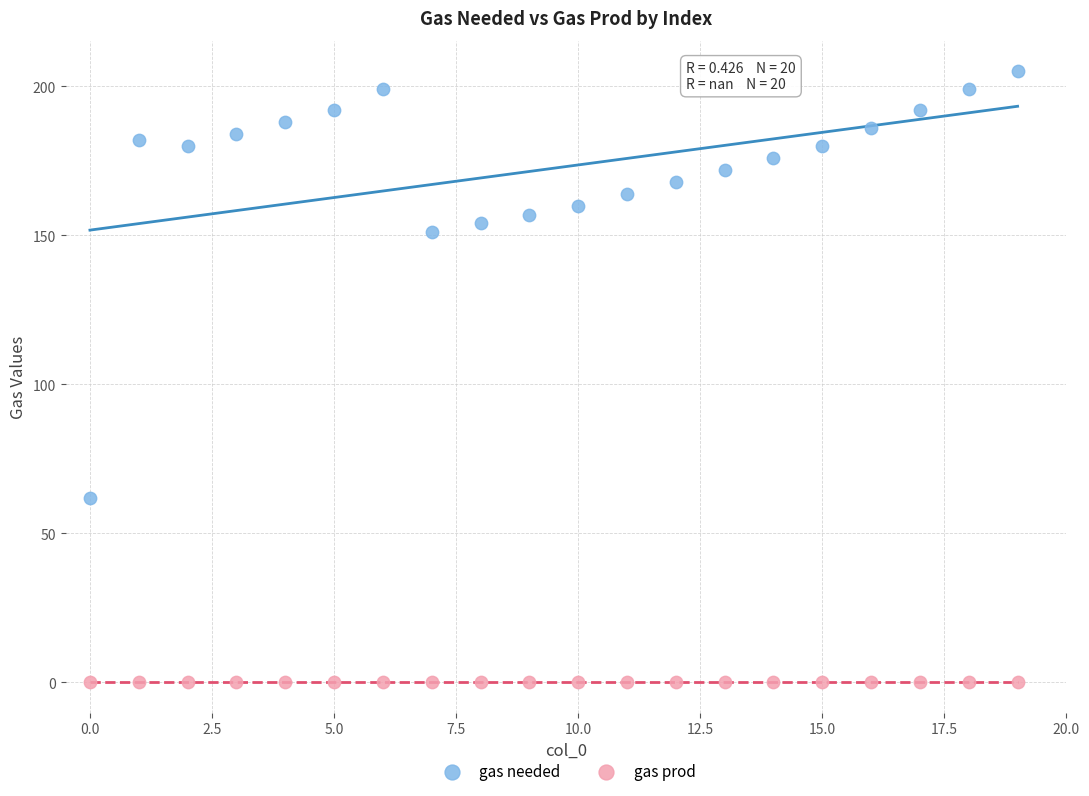

What are all the series names shown in the legend?

gas needed, gas prod